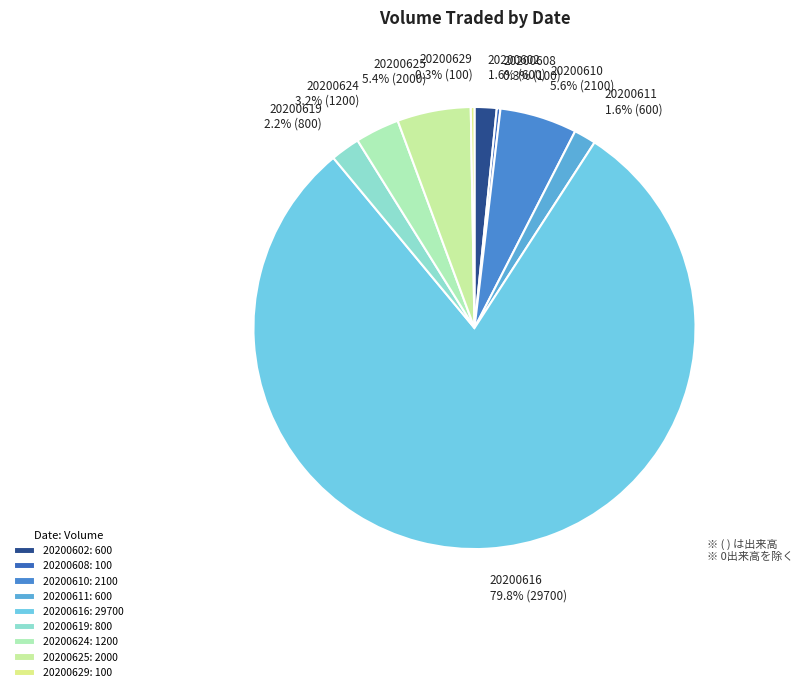

Is 20200624 the majority of the pie?

No